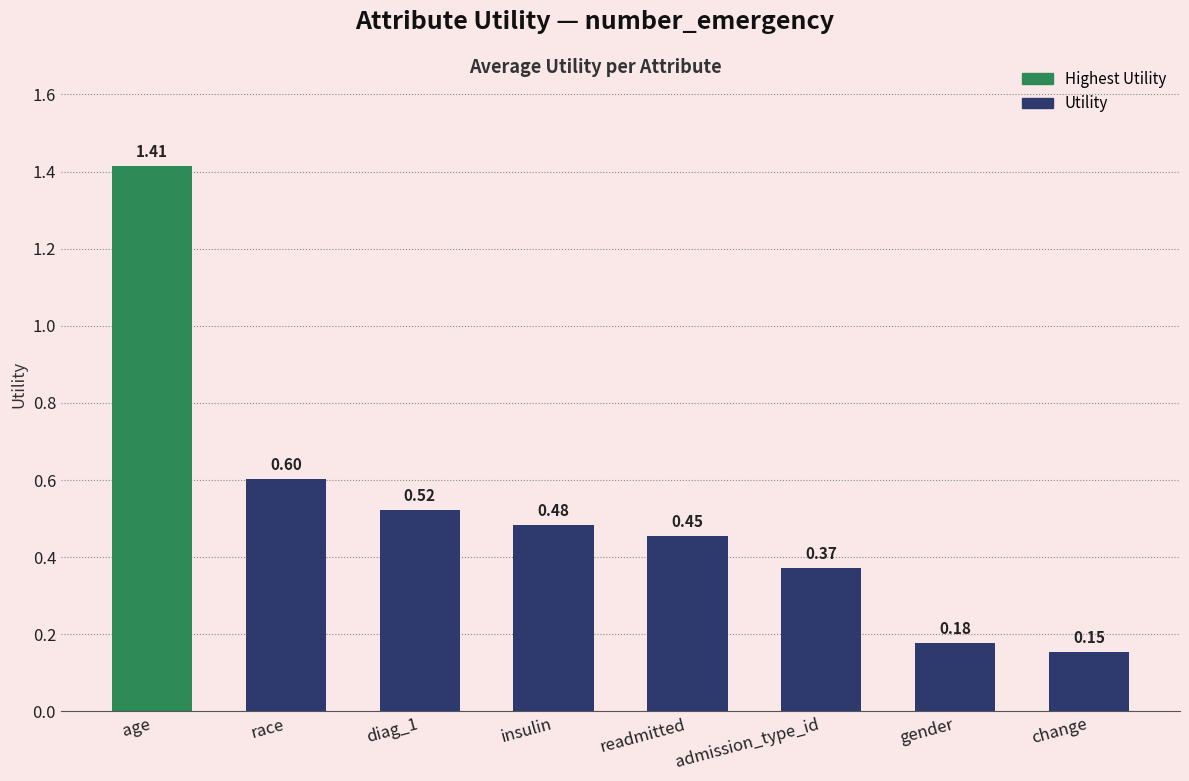

What is the change in value from age to race?

-0.8